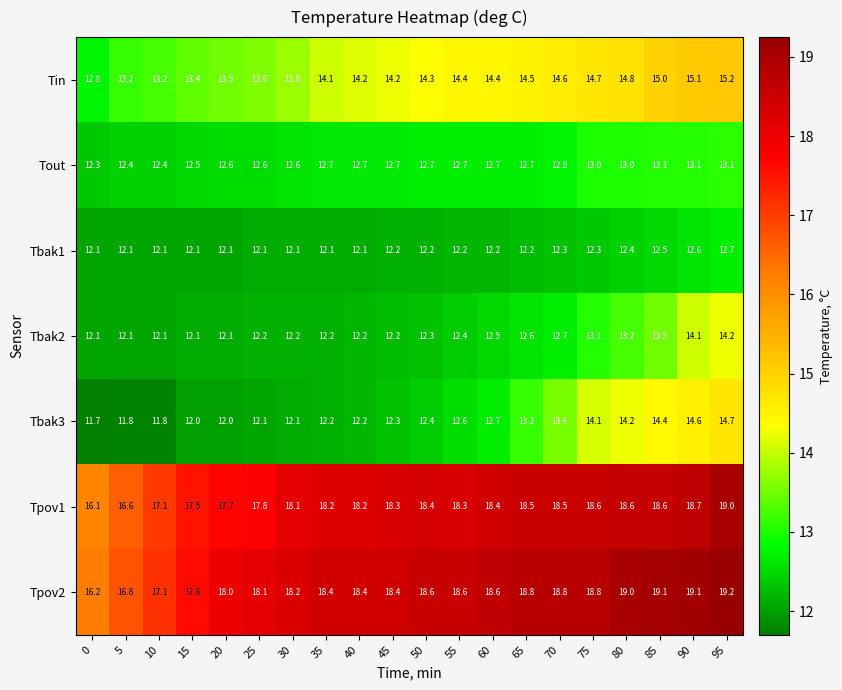

The Tbak3 series shows 16.6 at 40. True or false?

False